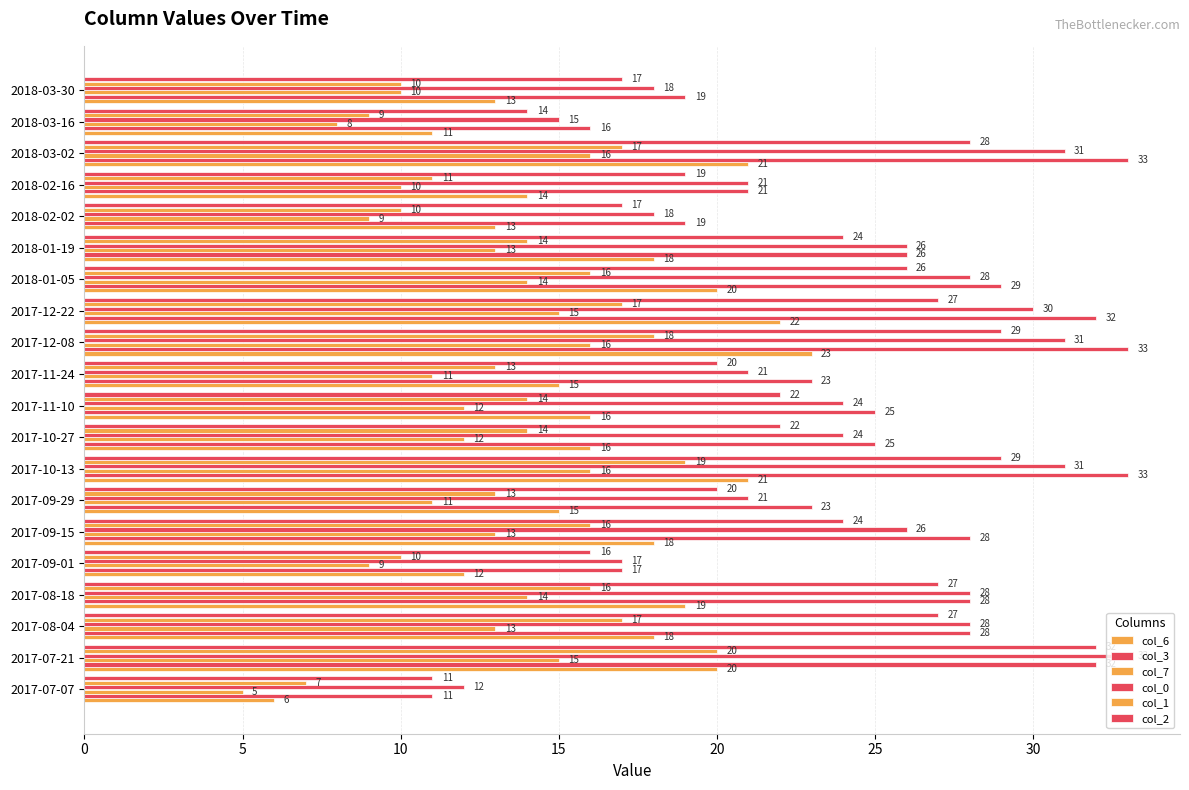

Where does the col_0 series first go above 26?

2017-07-21